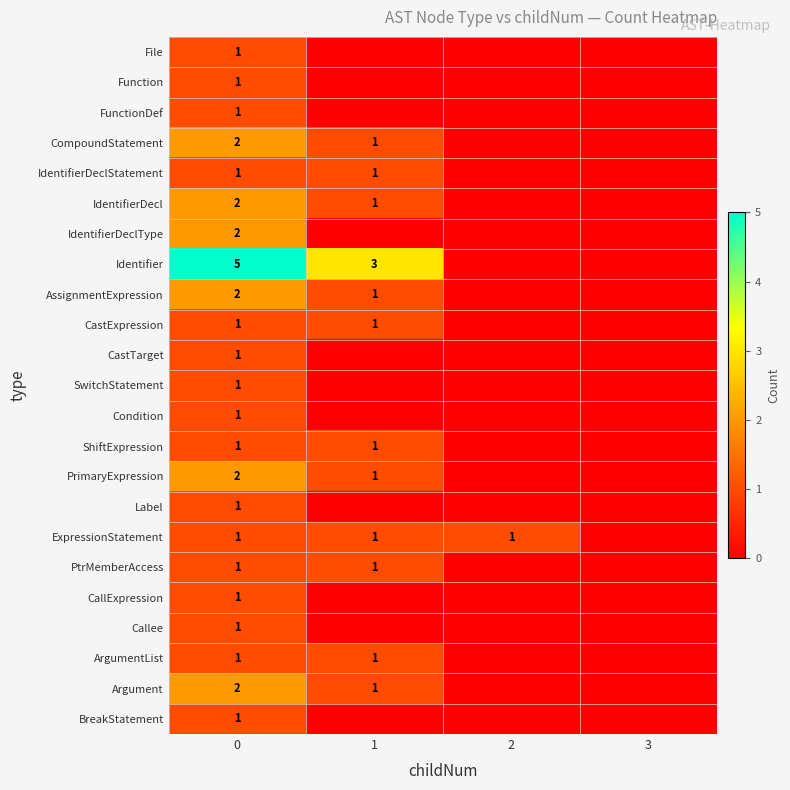

The value of ShiftExpression at 0 is 1. True or false?

True